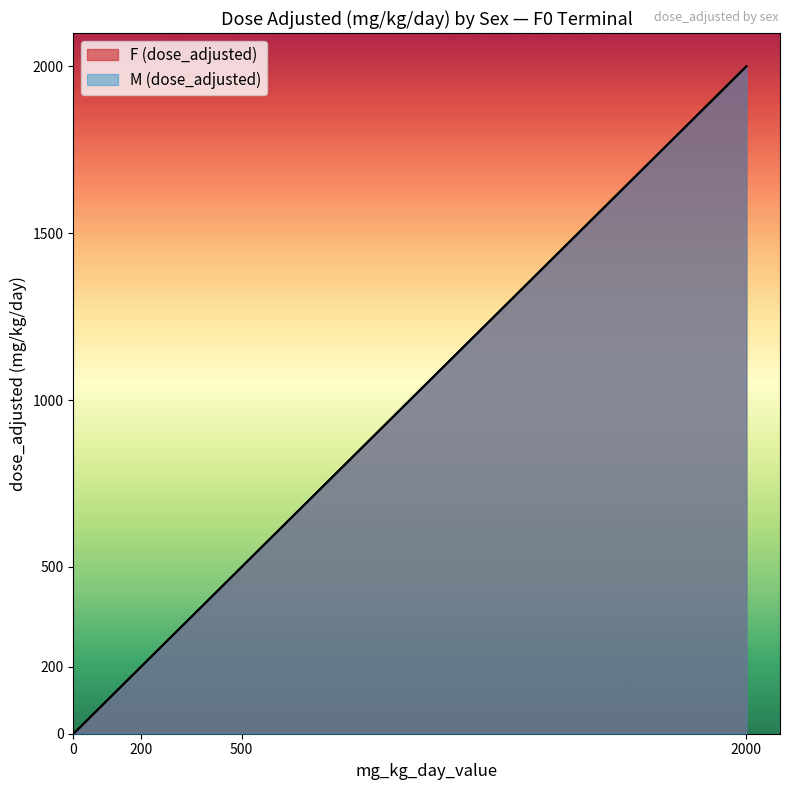

Between 0 and 500, which series saw the biggest shift?

F (dose_adjusted)